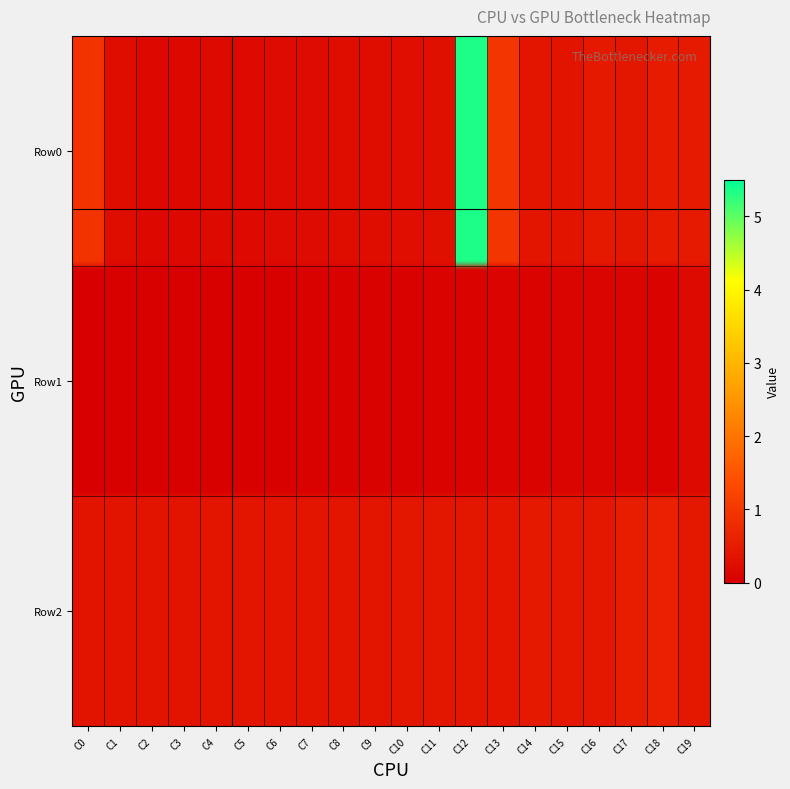

What is the difference between the highest and lowest values at 17?

0.4